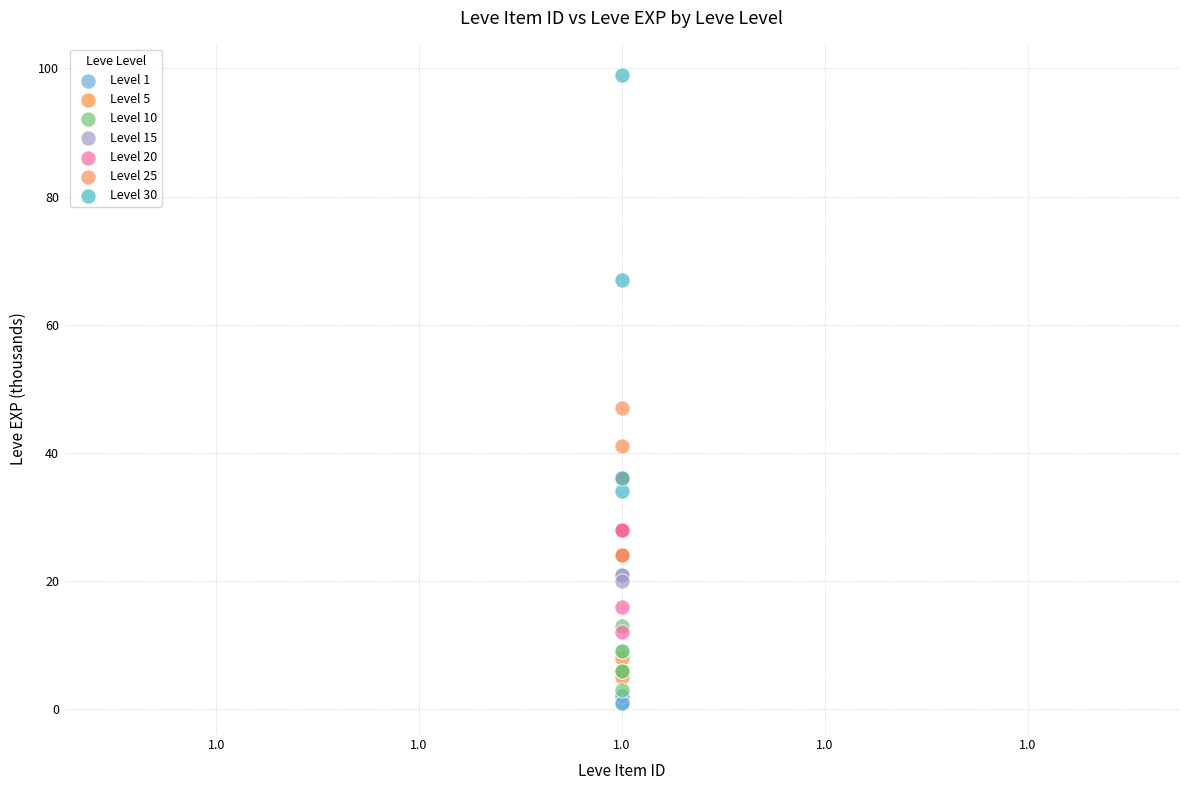

Which series has the widest spread of Y values?

Level 30